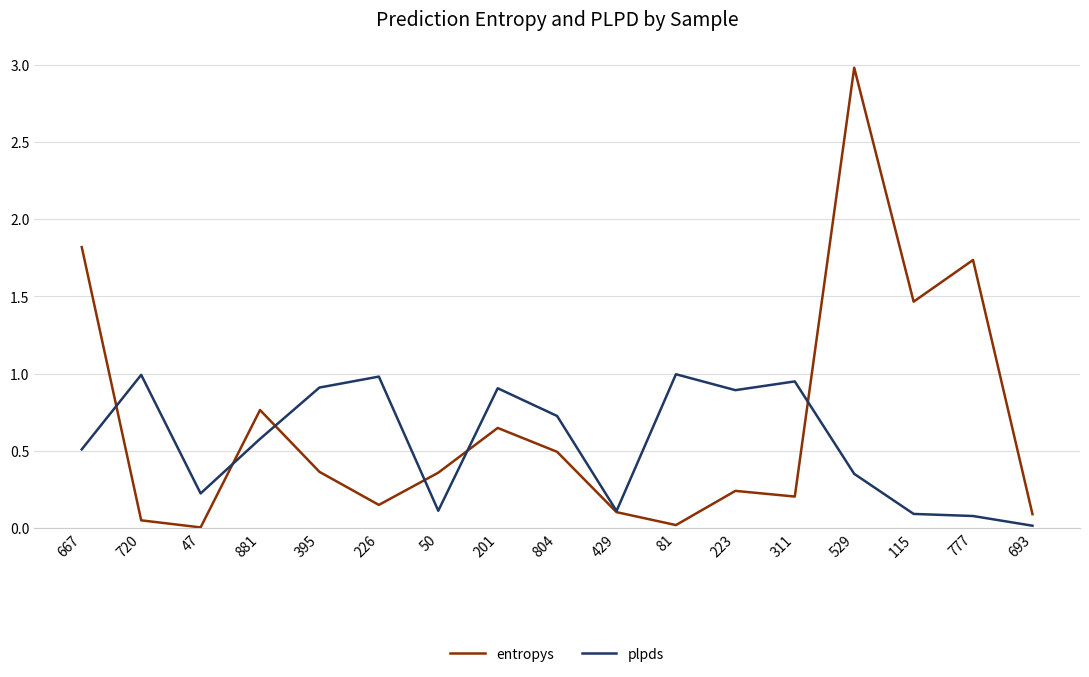

List the series in order of their overall mean, lowest first.

plpds, entropys